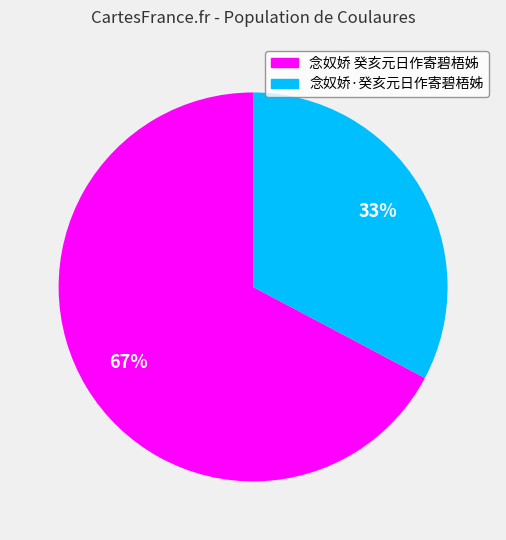

Is it true that 念奴娇·癸亥元日作寄碧梧姊 is 22% of the pie?

False